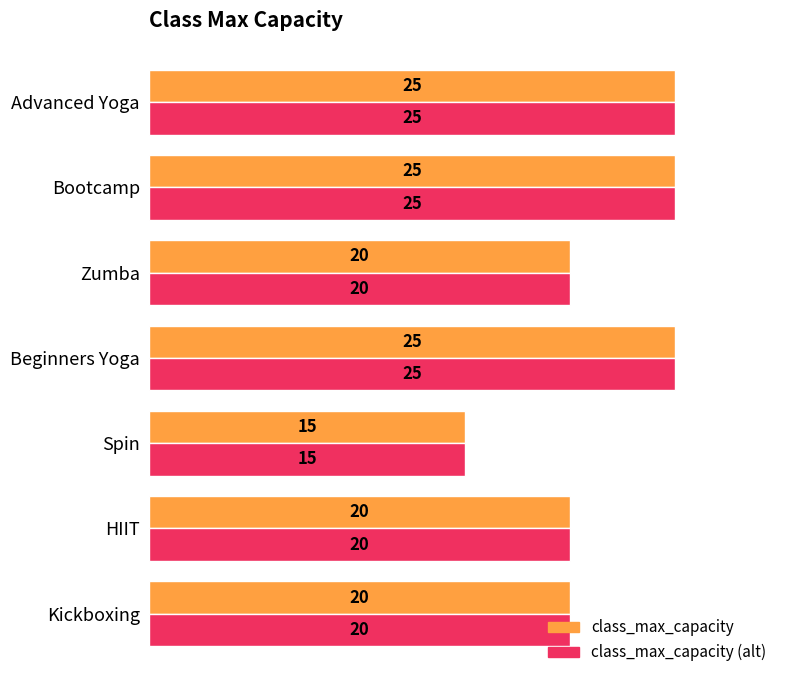

What is the approximate value of class_max_capacity (alt) at Bootcamp, to the nearest 5?

25